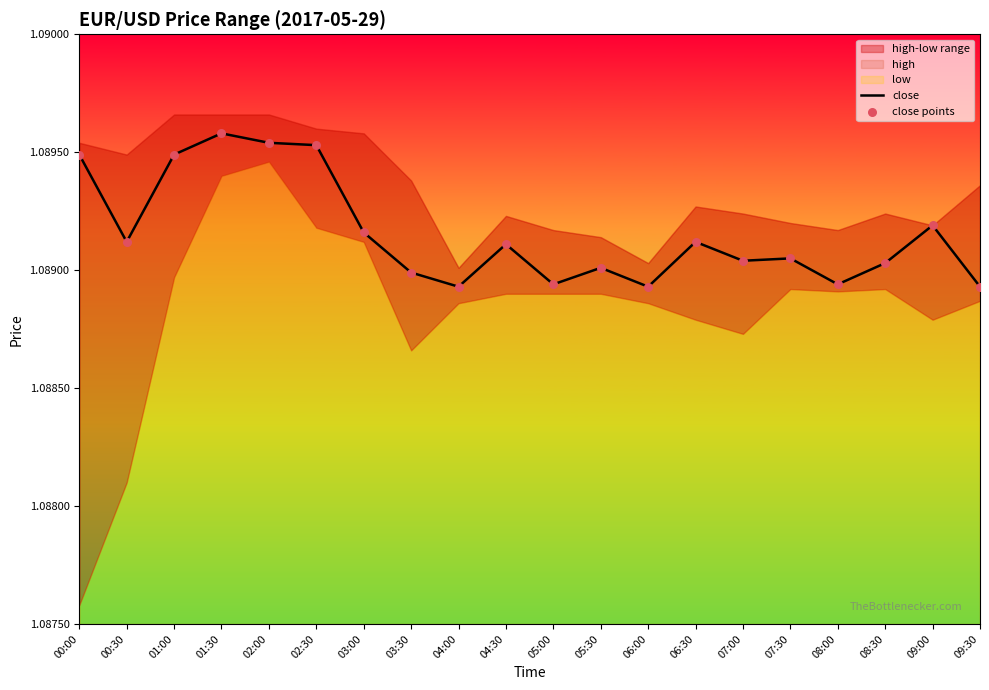

At which category is the sum across all series the highest?

01:30